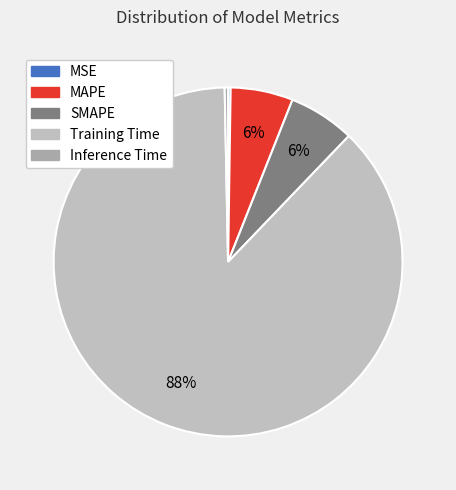

To the nearest percent, what is the difference between the SMAPE and Training Time slice percentages?

81%